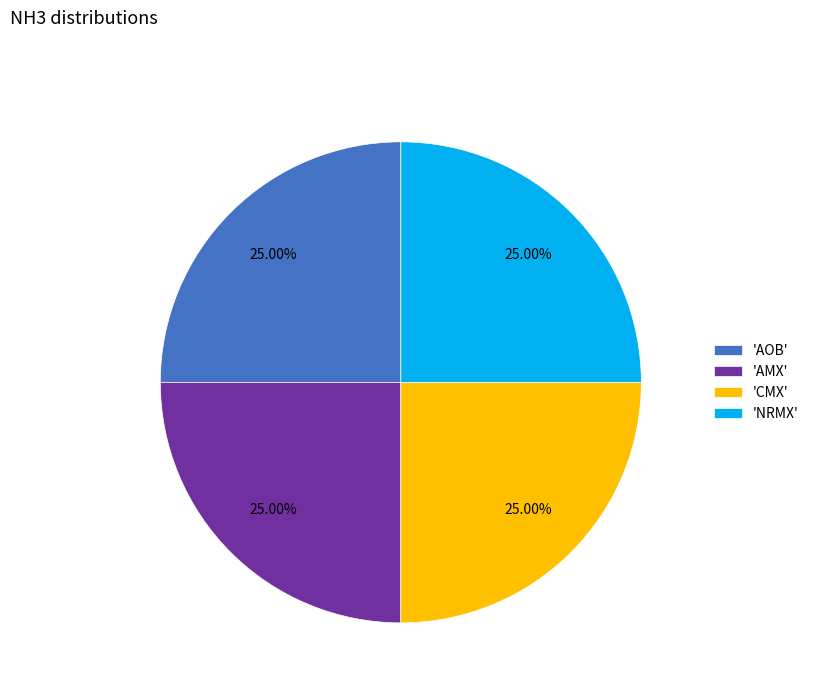

Does 'NRMX' account for over 50% of the chart?

No